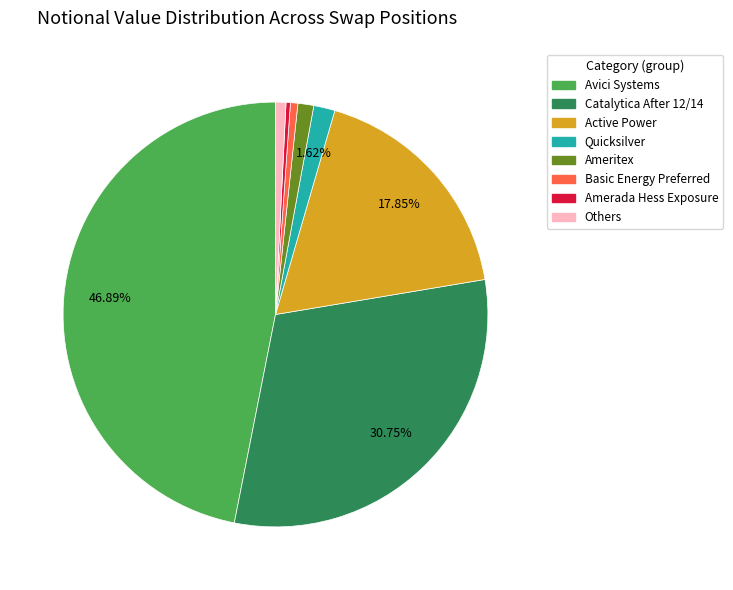

Is there any slice that represents more than half of the pie?

No